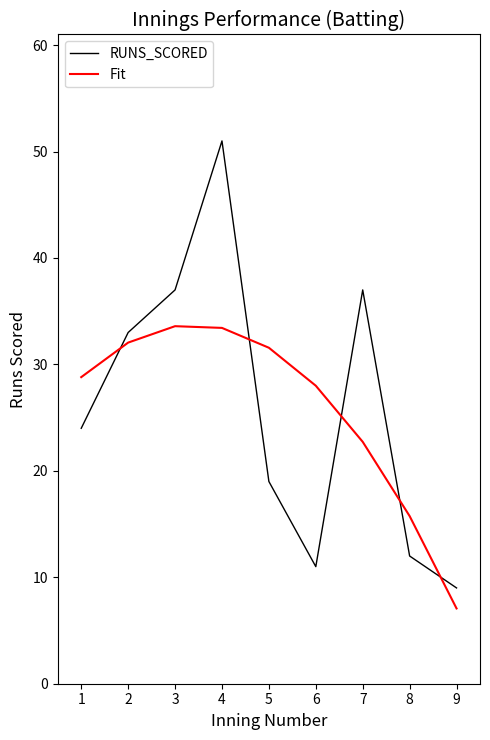

Which series changed the most between 1 and 3?

RUNS_SCORED